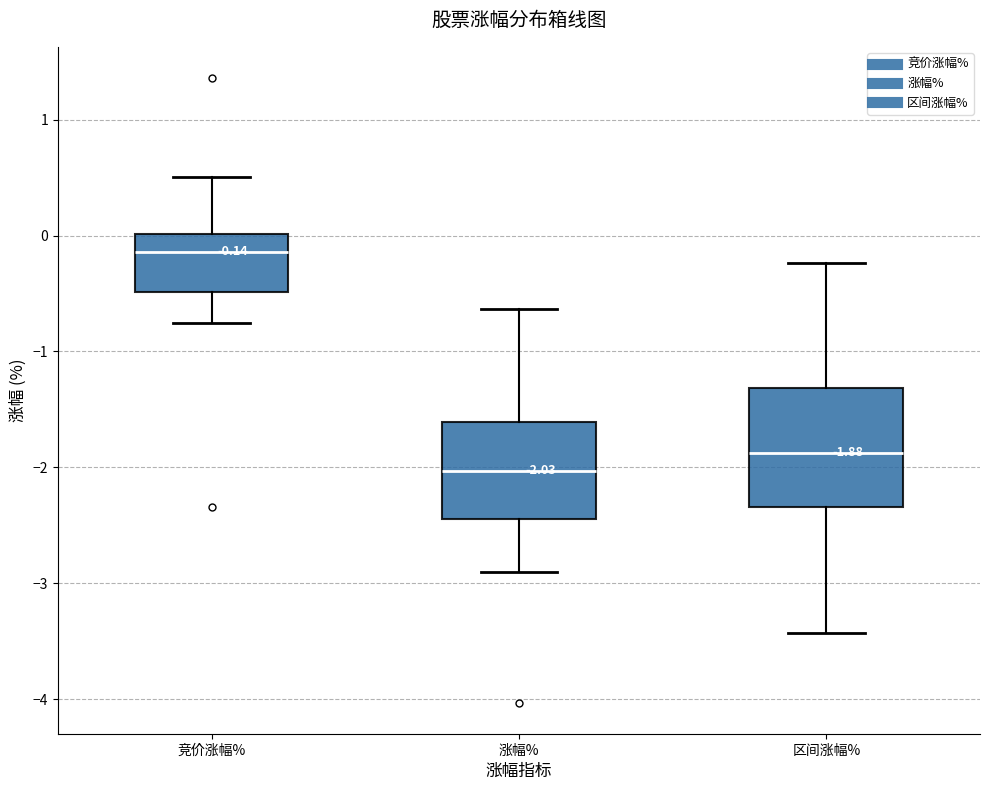

Which box has the highest median line?

竞价涨幅%